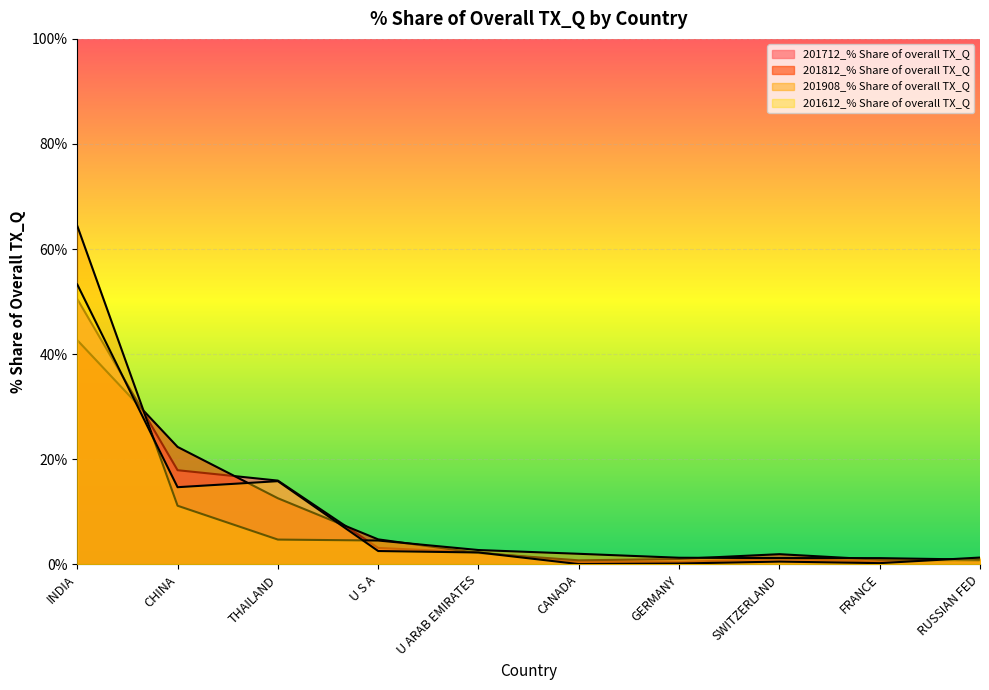

Read the 201712_% Share of overall TX_Q value at GERMANY.

0.4